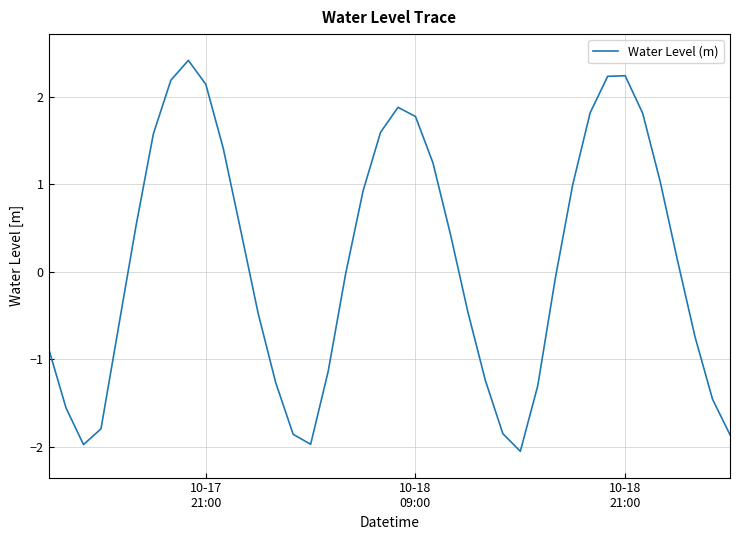

What is the difference between the maximum and minimum values?

4.5